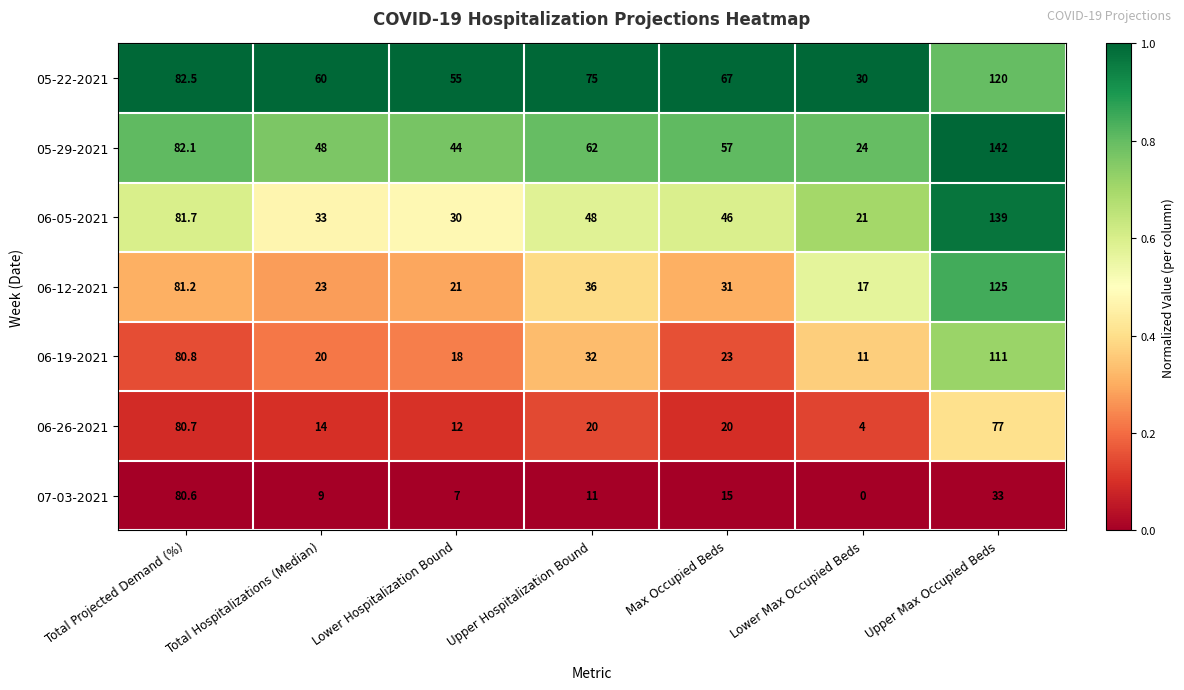

The 05-29-2021 series shows 142.0 at Upper Max Occupied Beds. True or false?

True